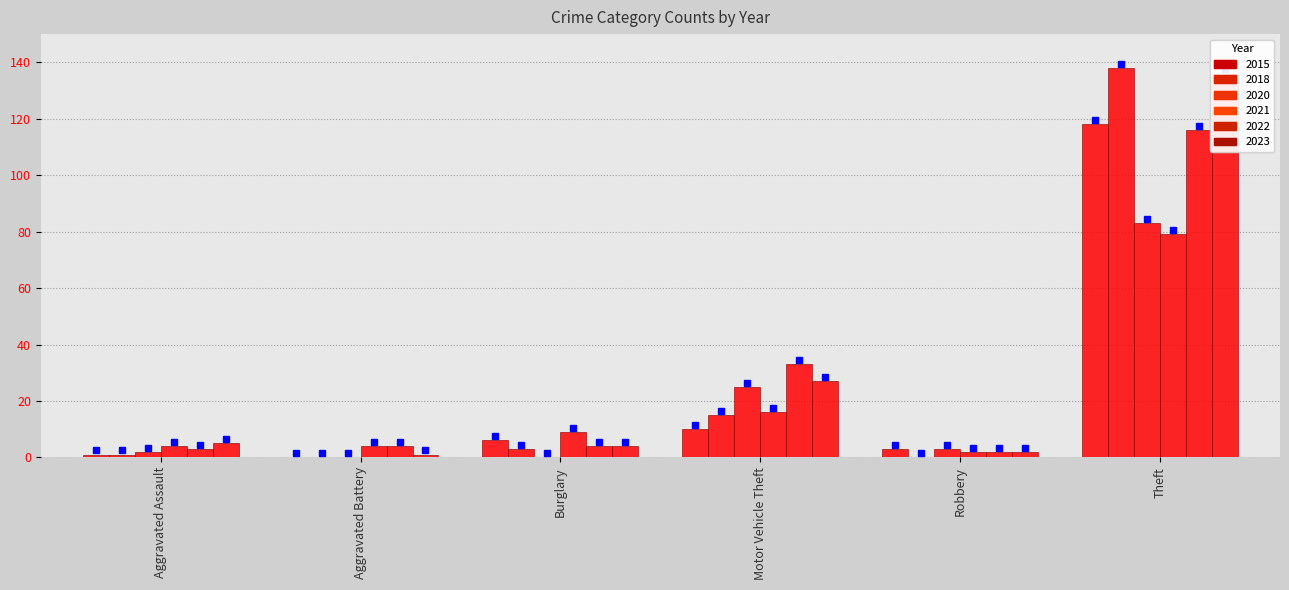

Which series changed the most between Aggravated Battery and Theft?

2018